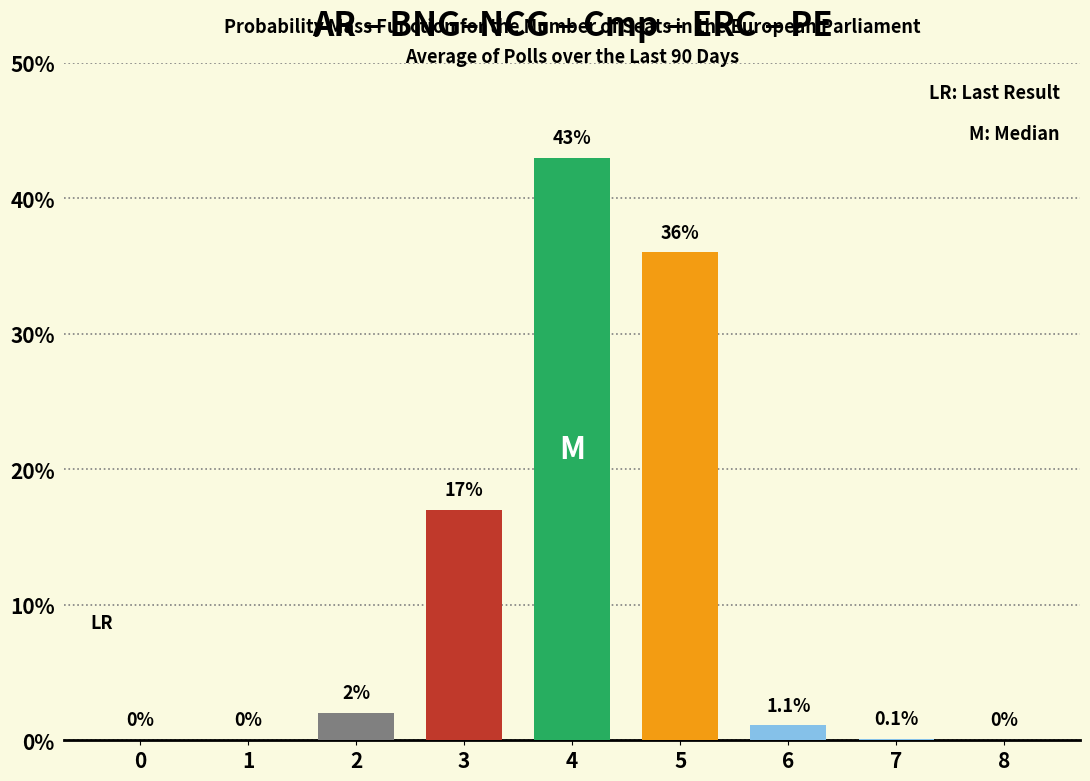

What is the average value?

11.0